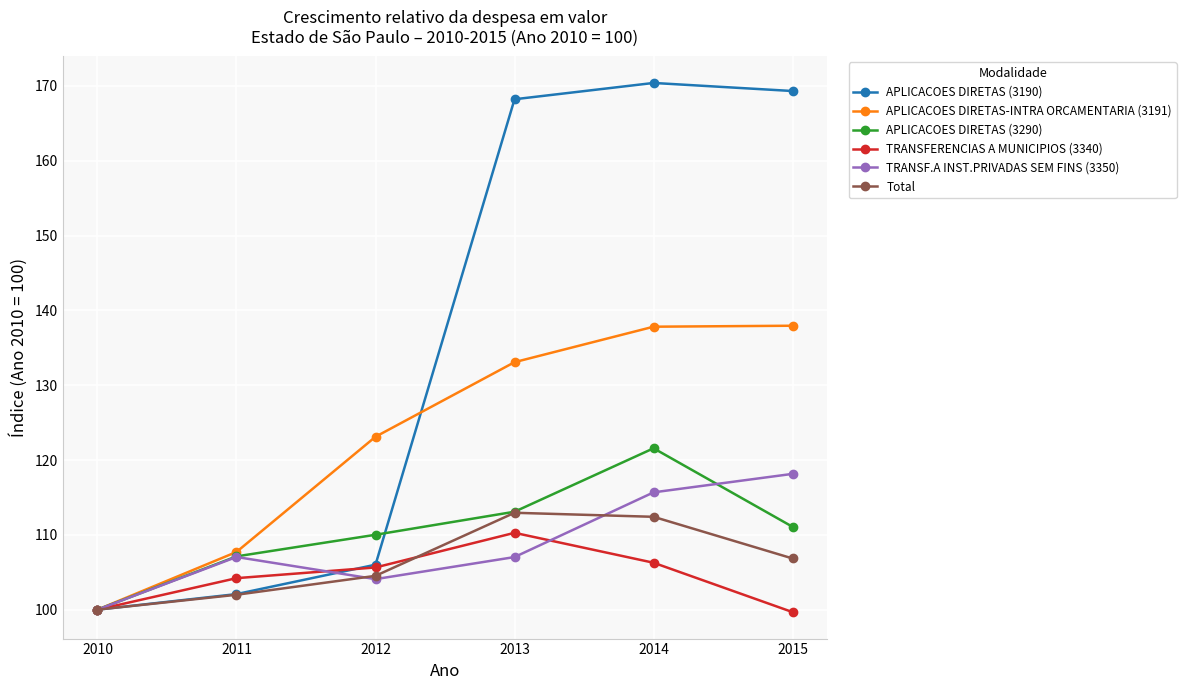

At which category does TRANSF.A INST.PRIVADAS SEM FINS (3350) reach its first local peak?

2011